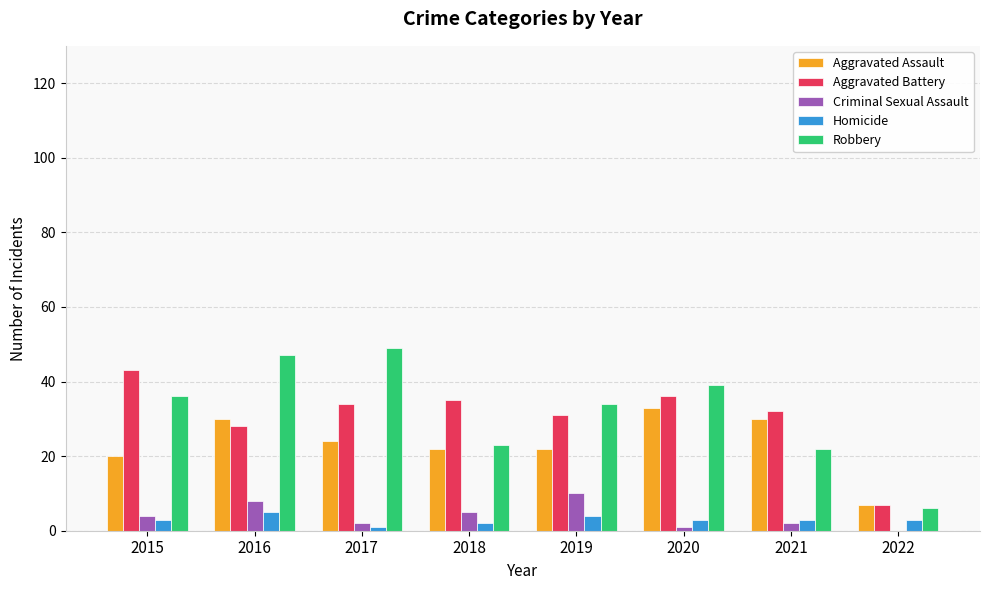

What is the maximum value for Homicide?

5